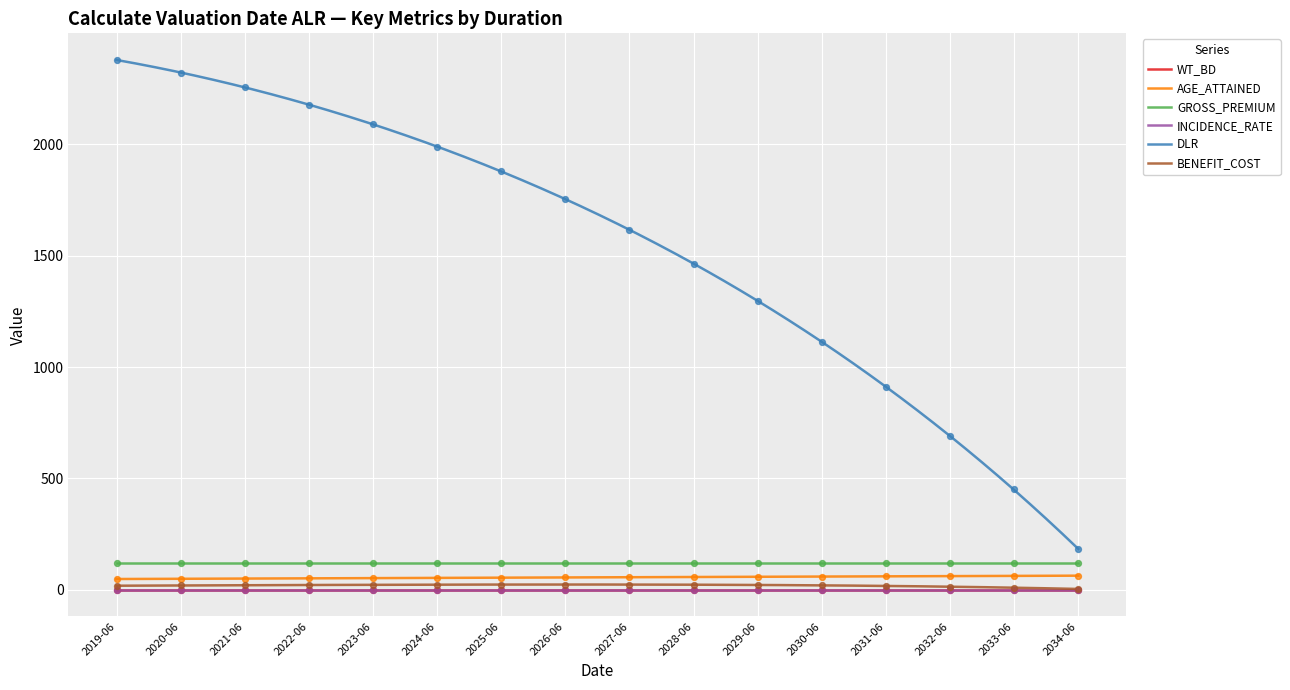

What is the highest value of the GROSS_PREMIUM series?

120.0